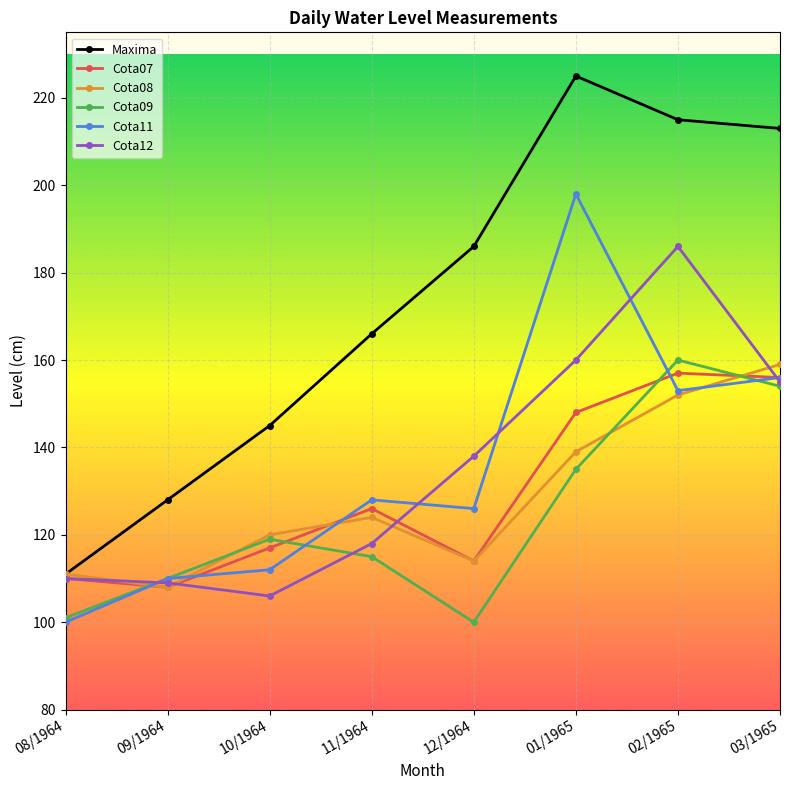

Which series ends up on top after the final intersection of Cota08 and Cota07?

Cota08